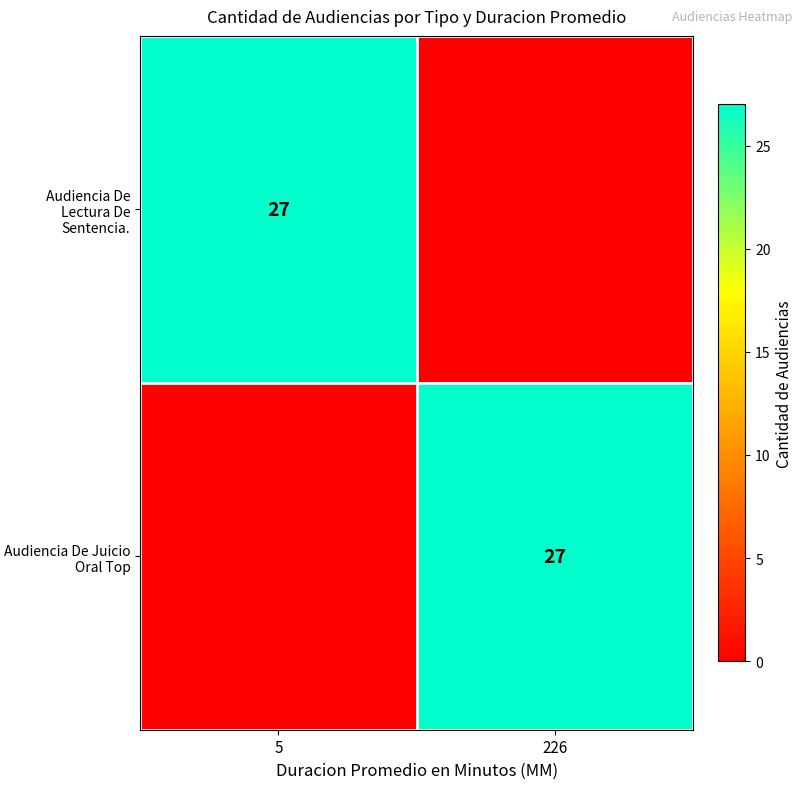

The value of Audiencia De Juicio Oral Top at 226 is 47. True or false?

False